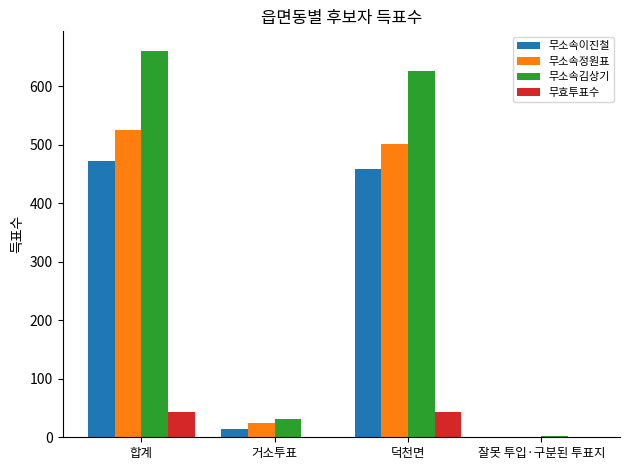

Which series has the widest spread of values?

무소속김상기